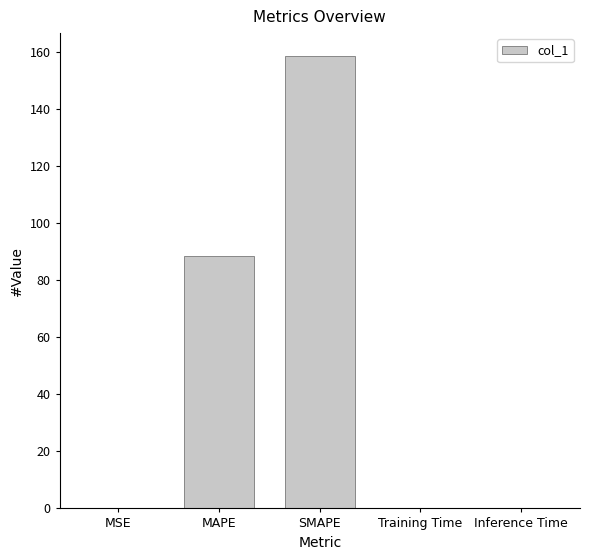

At which category does the chart reach its peak across all series?

SMAPE